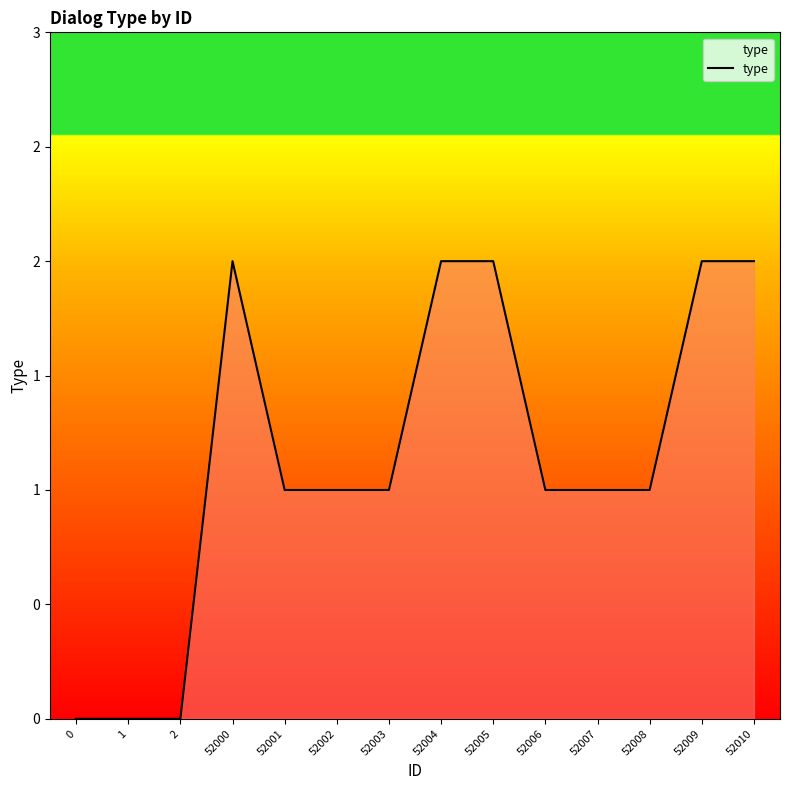

Which has a higher value, 52008 or 52002?

52008